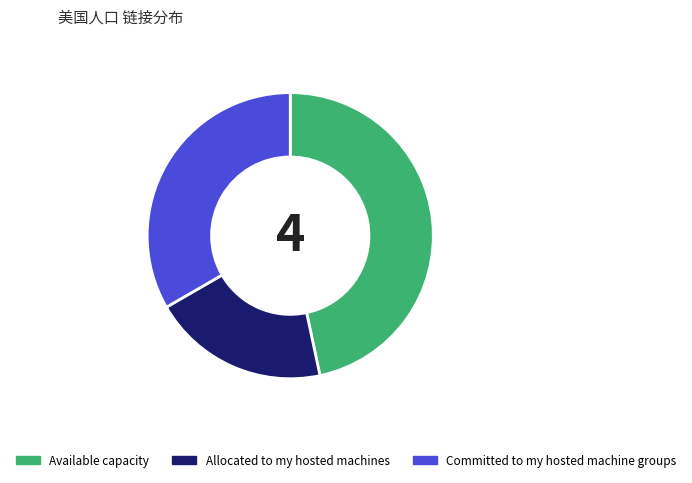

The Allocated to my hosted machines slice represents 11% of the pie. True or false?

False